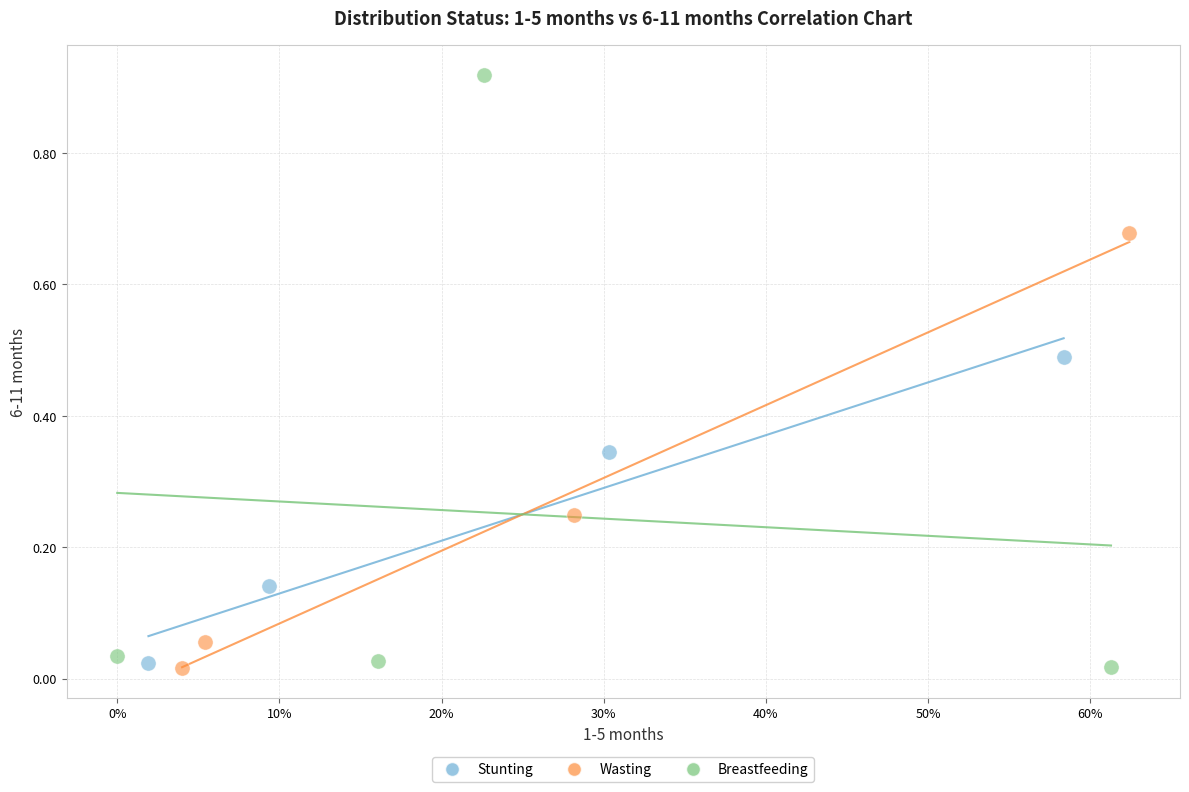

Which series reaches the maximum Y coordinate?

Breastfeeding